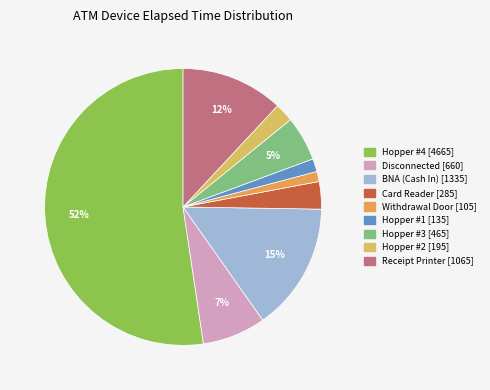

To the nearest percent, what is the average slice percentage?

11%